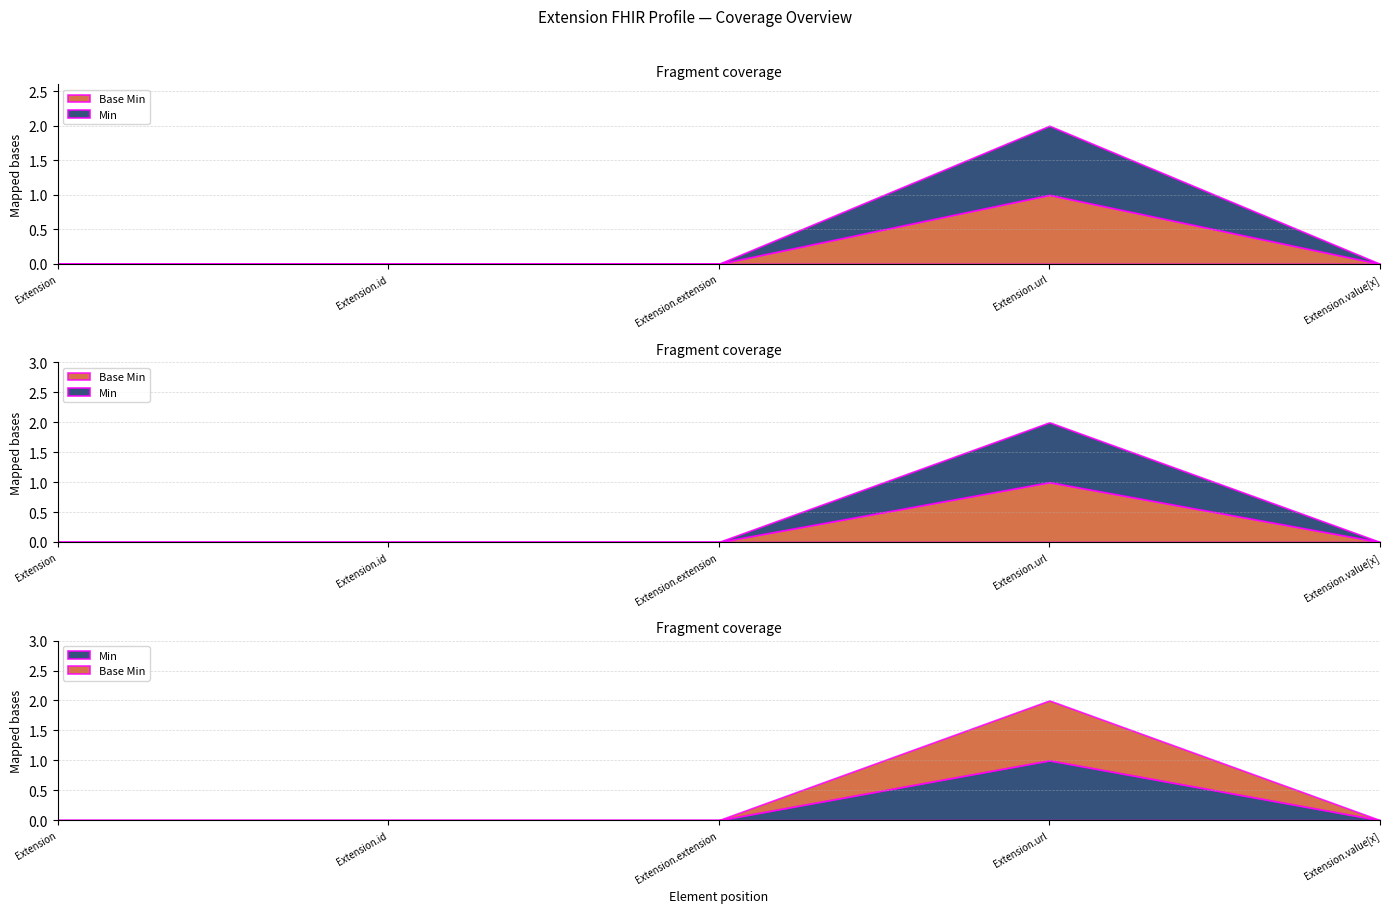

How many Base Min values are between 0 and 1?

5